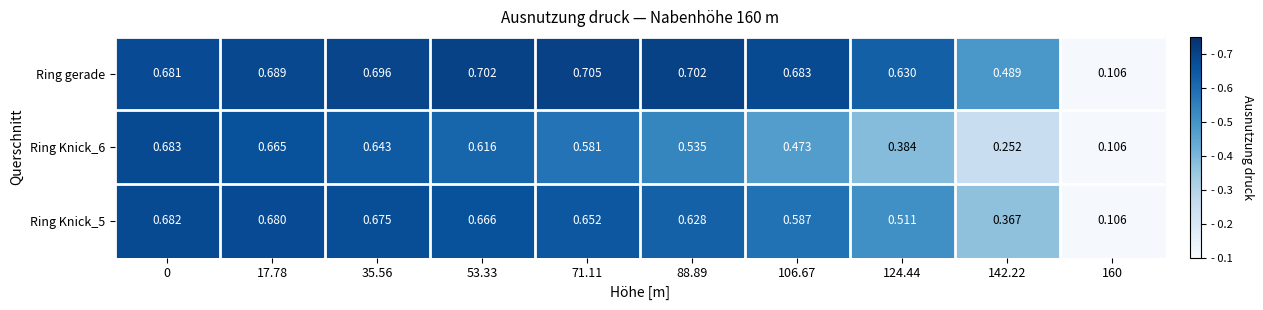

Which series has the widest spread of values?

Ring gerade